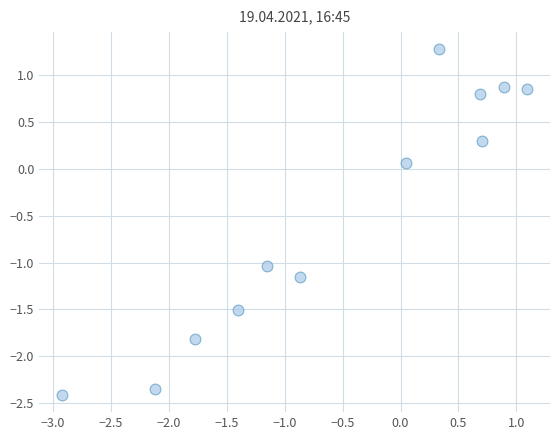

What is the range of Y values (max minus min)?

3.7